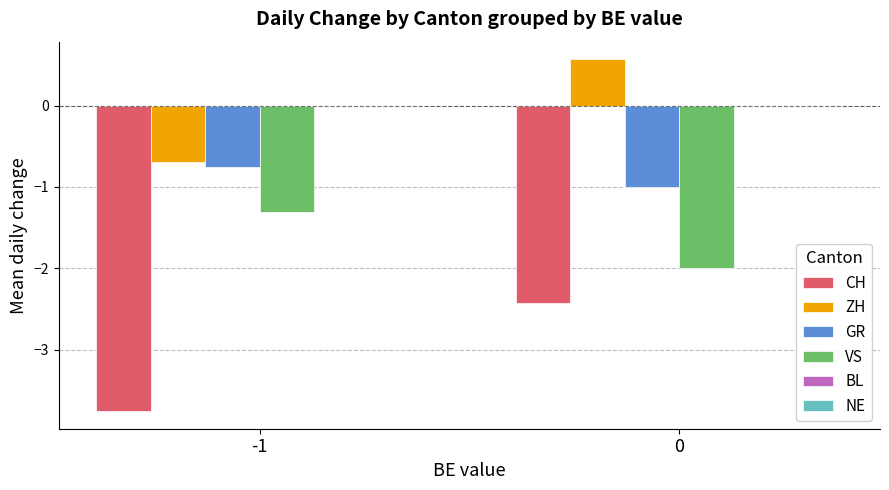

How many groups of bars are there?

2